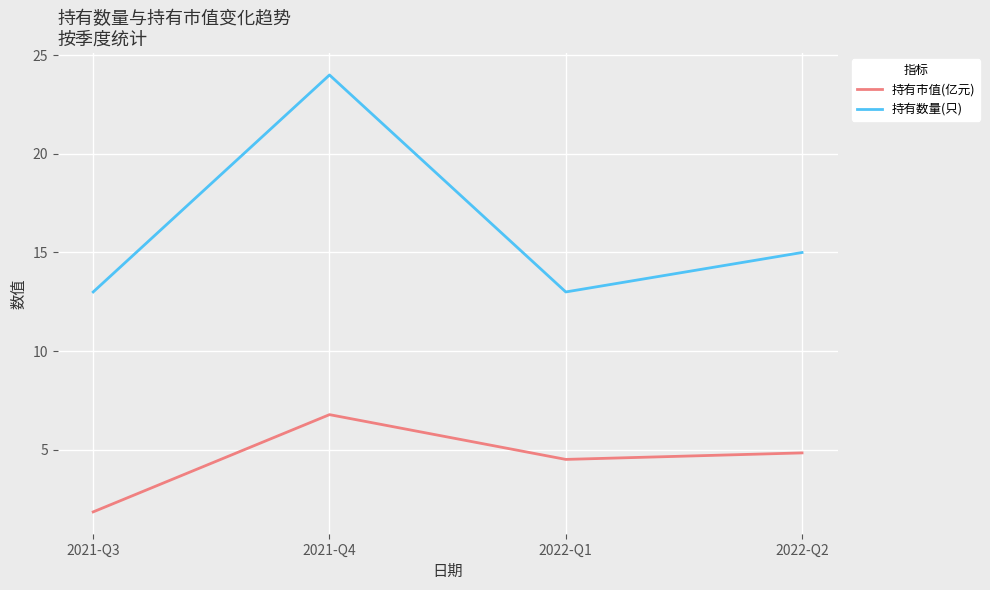

True or false: 持有市值(亿元) and 持有数量(只) cross at least once.

False